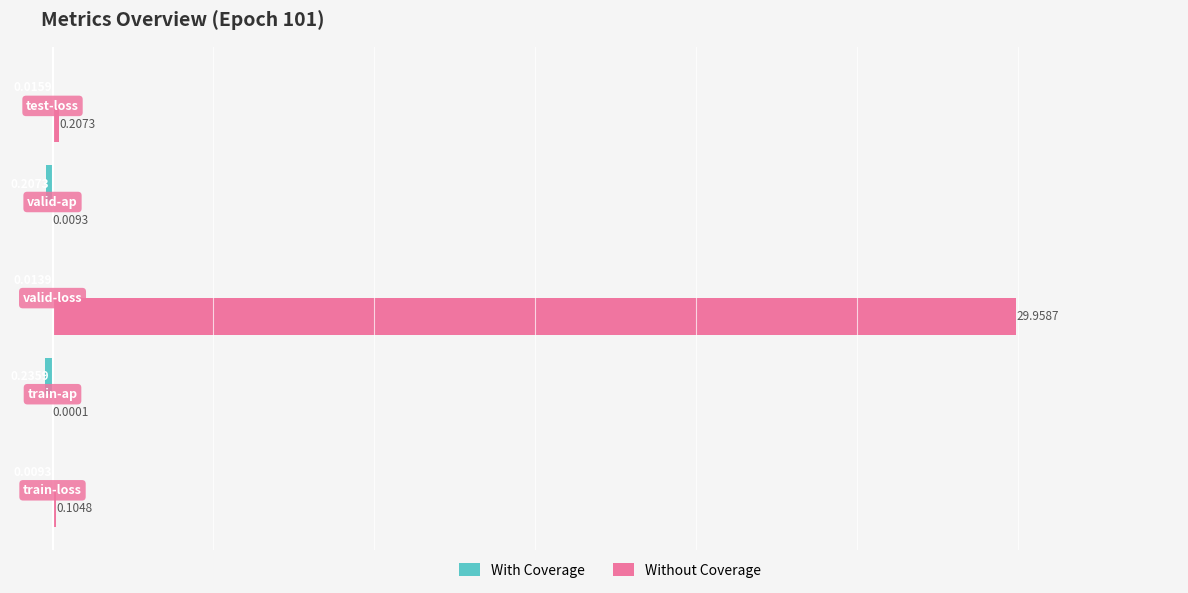

Which series has the largest total across all categories?

Without Coverage